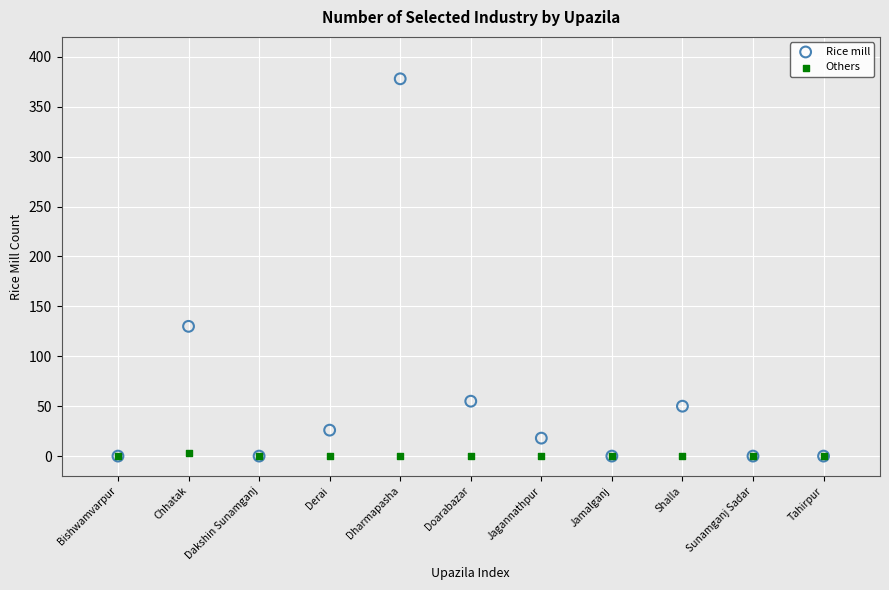

Across all series, what Y value is closest to 189?

130